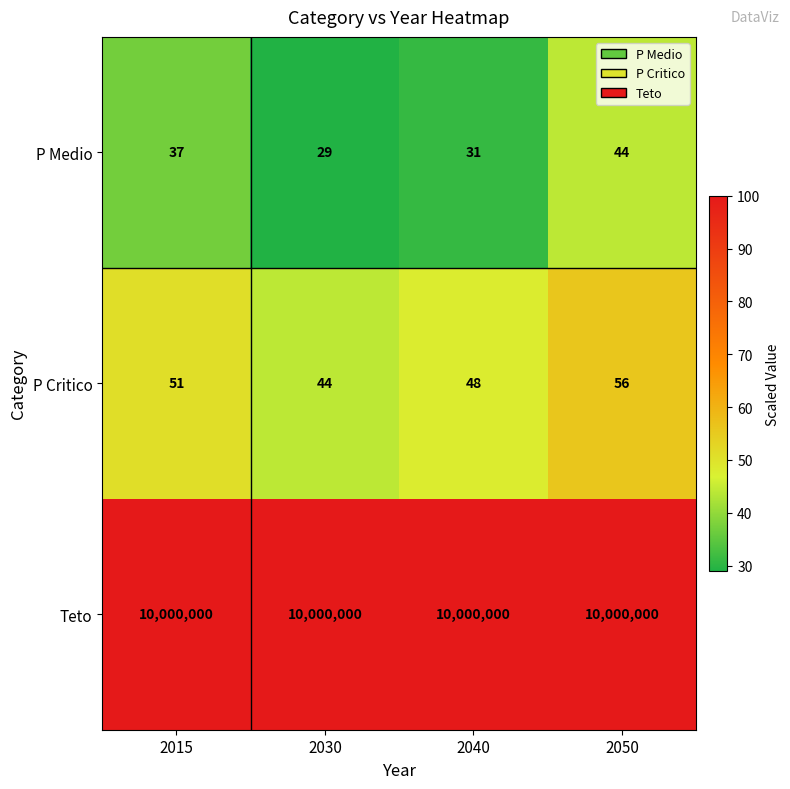

What is the difference between the P Critico values at 2050 and 2015?

5